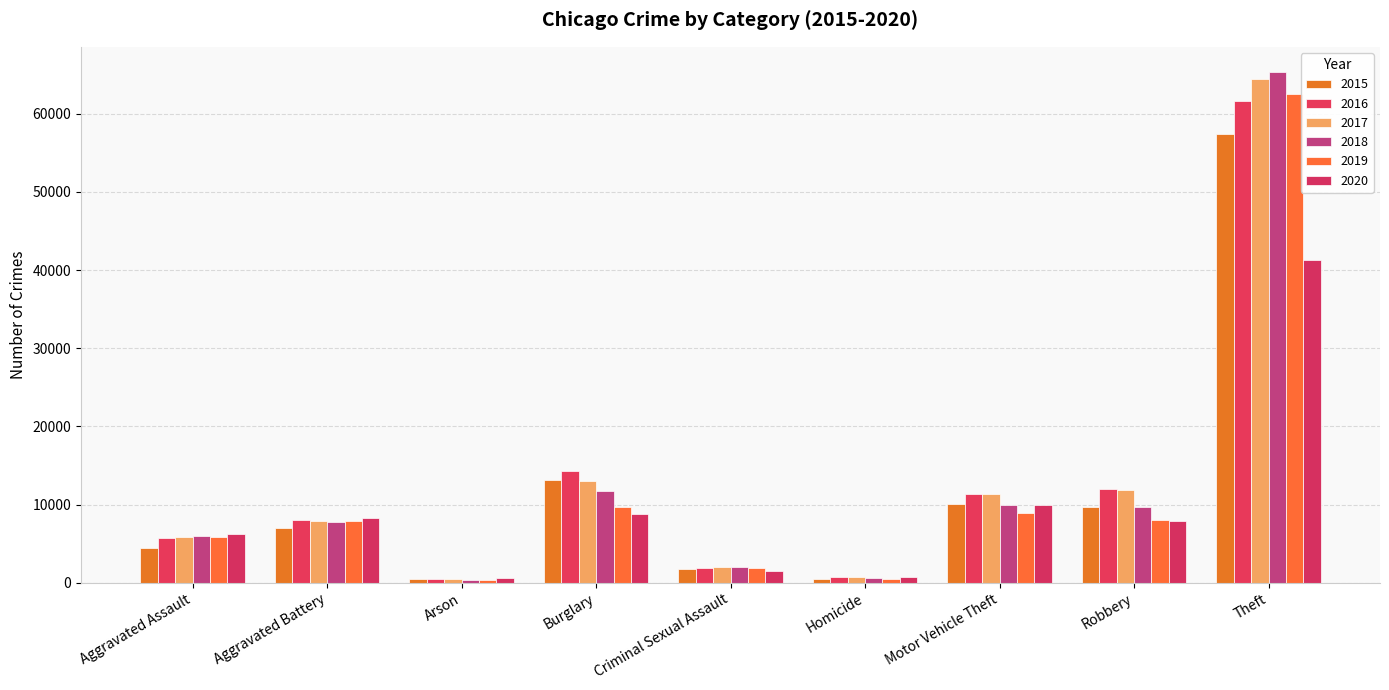

How many data points does each series have?

9